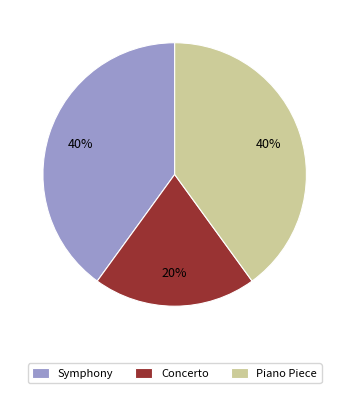

To the nearest percent, what portion does Concerto represent?

20%